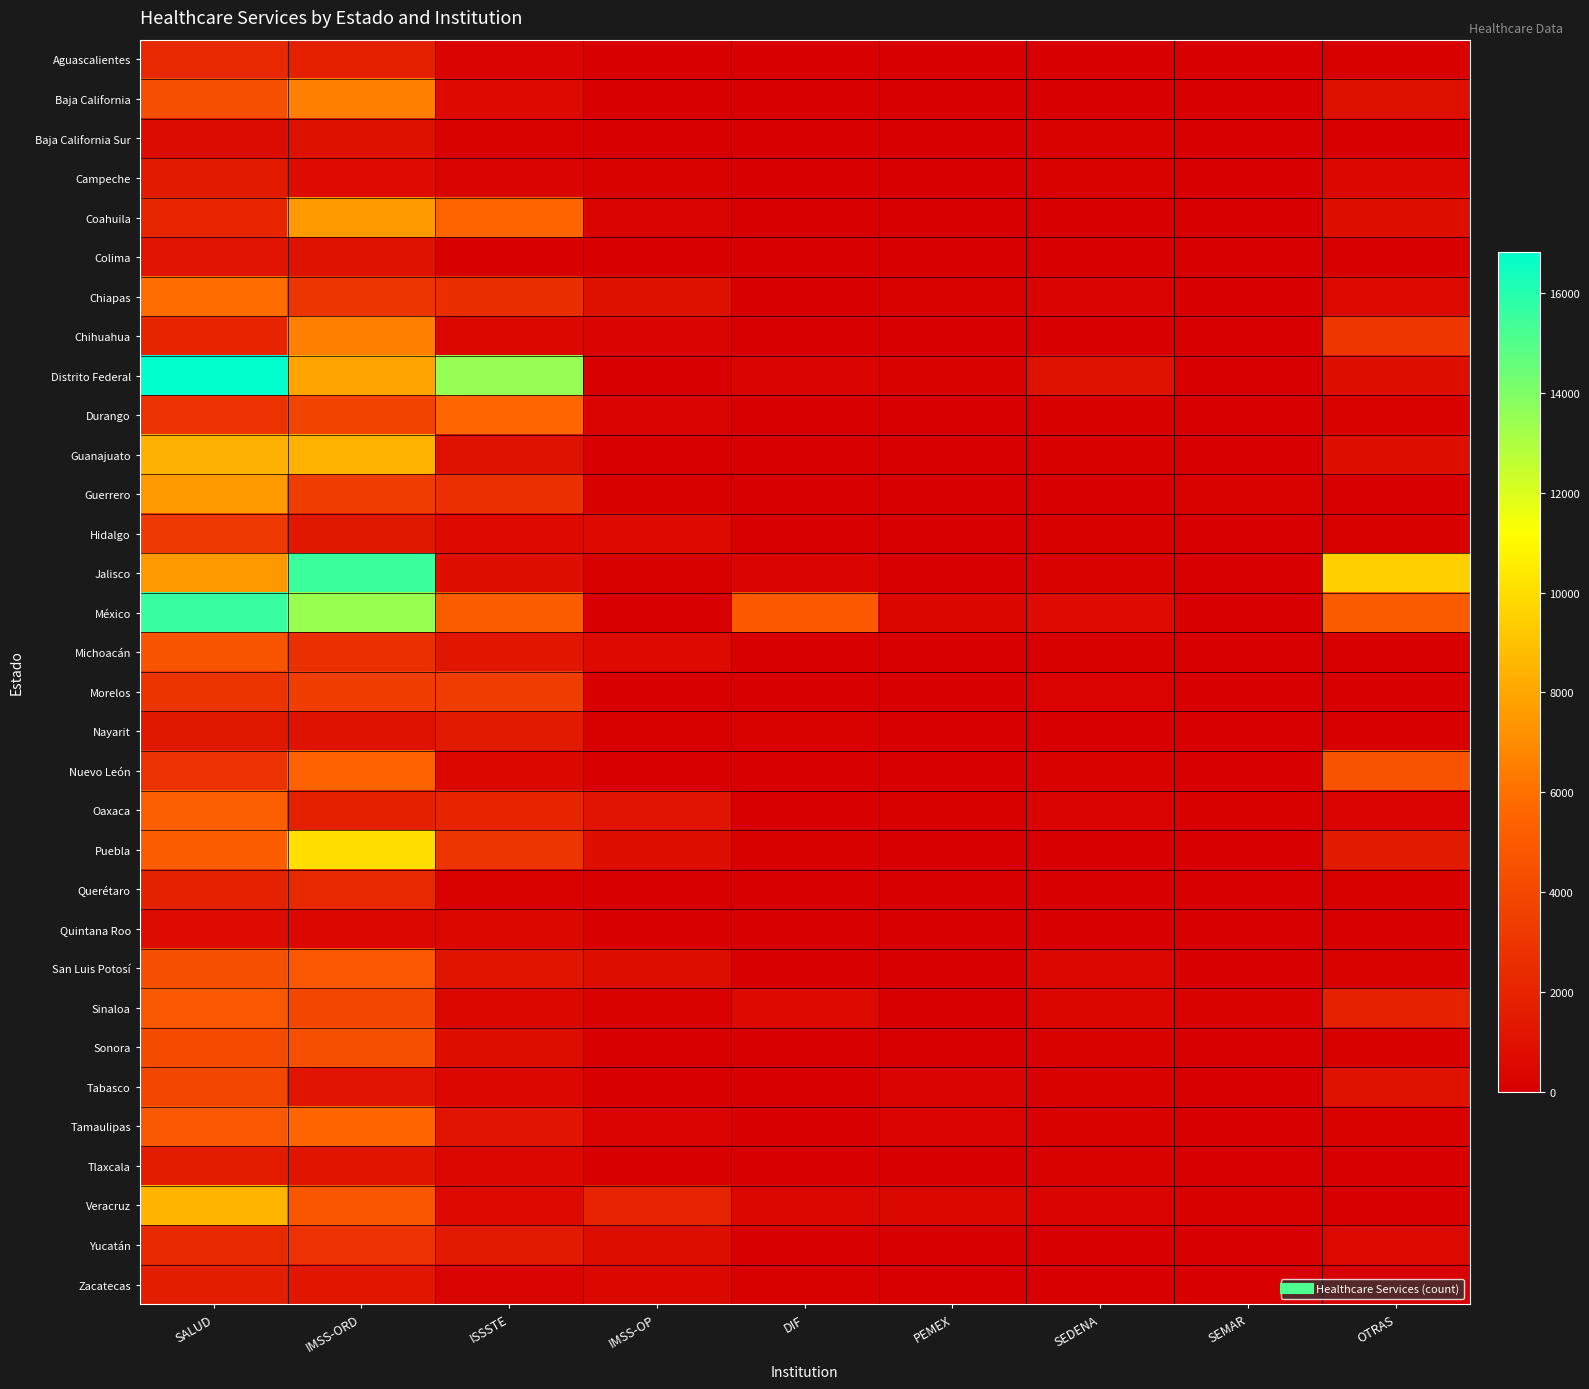

Reading right to left, extract all data points from this chart.

Aguascalientes: OTRAS=109	SEMAR=0	SEDENA=20	PEMEX=0	DIF=0	IMSS-OP=0	ISSSTE=273	IMSS-ORD=1776	SALUD=2209
Baja California: OTRAS=908	SEMAR=5	SEDENA=61	PEMEX=0	DIF=0	IMSS-OP=25	ISSSTE=567	IMSS-ORD=6581	SALUD=4337
Baja California Sur: OTRAS=0	SEMAR=0	SEDENA=191	PEMEX=0	DIF=0	IMSS-OP=0	ISSSTE=154	IMSS-ORD=915	SALUD=690
Campeche: OTRAS=521	SEMAR=59	SEDENA=187	PEMEX=5	DIF=50	IMSS-OP=142	ISSSTE=317	IMSS-ORD=661	SALUD=1455
Coahuila: OTRAS=820	SEMAR=0	SEDENA=20	PEMEX=0	DIF=0	IMSS-OP=339	ISSSTE=5528	IMSS-ORD=7585	SALUD=2128
Colima: OTRAS=61	SEMAR=17	SEDENA=3	PEMEX=0	DIF=3	IMSS-OP=0	ISSSTE=45	IMSS-ORD=981	SALUD=1069
Chiapas: OTRAS=529	SEMAR=5	SEDENA=286	PEMEX=150	DIF=0	IMSS-OP=905	ISSSTE=2587	IMSS-ORD=2968	SALUD=5866
Chihuahua: OTRAS=3020	SEMAR=0	SEDENA=60	PEMEX=0	DIF=0	IMSS-OP=251	ISSSTE=472	IMSS-ORD=6568	SALUD=2021
Distrito Federal: OTRAS=841	SEMAR=55	SEDENA=1000	PEMEX=175	DIF=324	IMSS-OP=0	ISSSTE=13489	IMSS-ORD=7900	SALUD=16818
Durango: OTRAS=144	SEMAR=0	SEDENA=66	PEMEX=0	DIF=0	IMSS-OP=282	ISSSTE=5646	IMSS-ORD=3785	SALUD=2770
Guanajuato: OTRAS=842	SEMAR=0	SEDENA=93	PEMEX=29	DIF=0	IMSS-OP=49	ISSSTE=992	IMSS-ORD=8445	SALUD=8370
Guerrero: OTRAS=0	SEMAR=172	SEDENA=12	PEMEX=0	DIF=0	IMSS-OP=110	ISSSTE=2599	IMSS-ORD=3375	SALUD=7496
Hidalgo: OTRAS=111	SEMAR=0	SEDENA=78	PEMEX=50	DIF=0	IMSS-OP=606	ISSSTE=586	IMSS-ORD=1379	SALUD=3170
Jalisco: OTRAS=9500	SEMAR=5	SEDENA=145	PEMEX=25	DIF=238	IMSS-OP=96	ISSSTE=834	IMSS-ORD=15482	SALUD=7501
México: OTRAS=4977	SEMAR=0	SEDENA=648	PEMEX=364	DIF=4896	IMSS-OP=15	ISSSTE=5065	IMSS-ORD=13460	SALUD=15595
Michoacán: OTRAS=0	SEMAR=20	SEDENA=104	PEMEX=0	DIF=0	IMSS-OP=583	ISSSTE=1239	IMSS-ORD=2606	SALUD=4652
Morelos: OTRAS=0	SEMAR=0	SEDENA=200	PEMEX=0	DIF=0	IMSS-OP=16	ISSSTE=3415	IMSS-ORD=3472	SALUD=2879
Nayarit: OTRAS=28	SEMAR=0	SEDENA=6	PEMEX=0	DIF=176	IMSS-OP=117	ISSSTE=1477	IMSS-ORD=1011	SALUD=1351
Nuevo León: OTRAS=4587	SEMAR=0	SEDENA=153	PEMEX=58	DIF=0	IMSS-OP=0	ISSSTE=475	IMSS-ORD=5428	SALUD=2815
Oaxaca: OTRAS=224	SEMAR=81	SEDENA=271	PEMEX=105	DIF=55	IMSS-OP=1148	ISSSTE=2092	IMSS-ORD=1826	SALUD=5258
Puebla: OTRAS=1509	SEMAR=0	SEDENA=24	PEMEX=11	DIF=124	IMSS-OP=796	ISSSTE=2965	IMSS-ORD=10075	SALUD=5146
Querétaro: OTRAS=91	SEMAR=0	SEDENA=0	PEMEX=0	DIF=6	IMSS-OP=6	ISSSTE=162	IMSS-ORD=2292	SALUD=1912
Quintana Roo: OTRAS=0	SEMAR=0	SEDENA=33	PEMEX=0	DIF=0	IMSS-OP=0	ISSSTE=460	IMSS-ORD=413	SALUD=667
San Luis Potosí: OTRAS=138	SEMAR=0	SEDENA=447	PEMEX=0	DIF=0	IMSS-OP=758	ISSSTE=1215	IMSS-ORD=4824	SALUD=4349
Sinaloa: OTRAS=1889	SEMAR=167	SEDENA=389	PEMEX=10	DIF=617	IMSS-OP=183	ISSSTE=487	IMSS-ORD=3949	SALUD=4825
Sonora: OTRAS=84	SEMAR=54	SEDENA=176	PEMEX=0	DIF=0	IMSS-OP=64	ISSSTE=771	IMSS-ORD=4348	SALUD=4150
Tabasco: OTRAS=1034	SEMAR=20	SEDENA=138	PEMEX=250	DIF=0	IMSS-OP=0	ISSSTE=418	IMSS-ORD=1177	SALUD=3939
Tamaulipas: OTRAS=162	SEMAR=1	SEDENA=162	PEMEX=227	DIF=10	IMSS-OP=202	ISSSTE=1155	IMSS-ORD=5575	SALUD=4839
Tlaxcala: OTRAS=0	SEMAR=0	SEDENA=189	PEMEX=0	DIF=2	IMSS-OP=0	ISSSTE=506	IMSS-ORD=1196	SALUD=1591
Veracruz: OTRAS=0	SEMAR=115	SEDENA=234	PEMEX=486	DIF=422	IMSS-OP=1955	ISSSTE=615	IMSS-ORD=4791	SALUD=8503
Yucatán: OTRAS=554	SEMAR=0	SEDENA=14	PEMEX=0	DIF=3	IMSS-OP=769	ISSSTE=1472	IMSS-ORD=2779	SALUD=2303
Zacatecas: OTRAS=1	SEMAR=0	SEDENA=9	PEMEX=0	DIF=100	IMSS-OP=464	ISSSTE=349	IMSS-ORD=1225	SALUD=1707